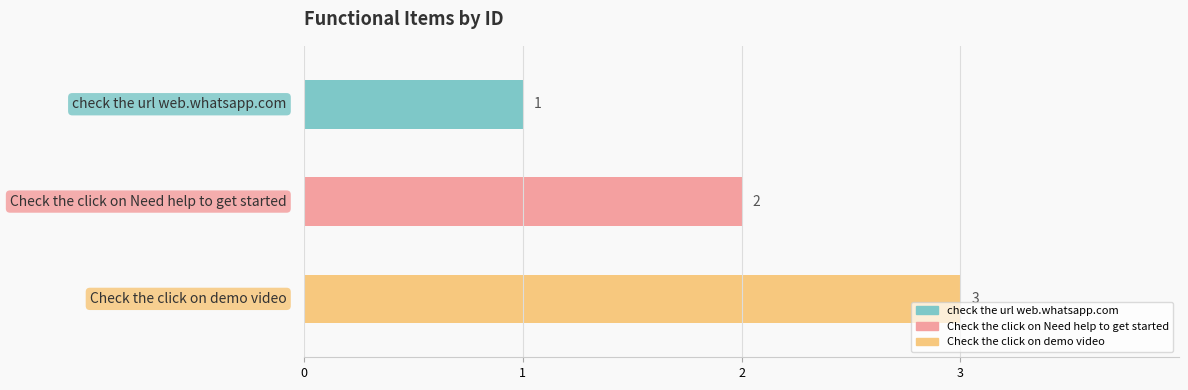

What is the change in value from check the url web.whatsapp.com to Check the click on Need help to get started?

+1